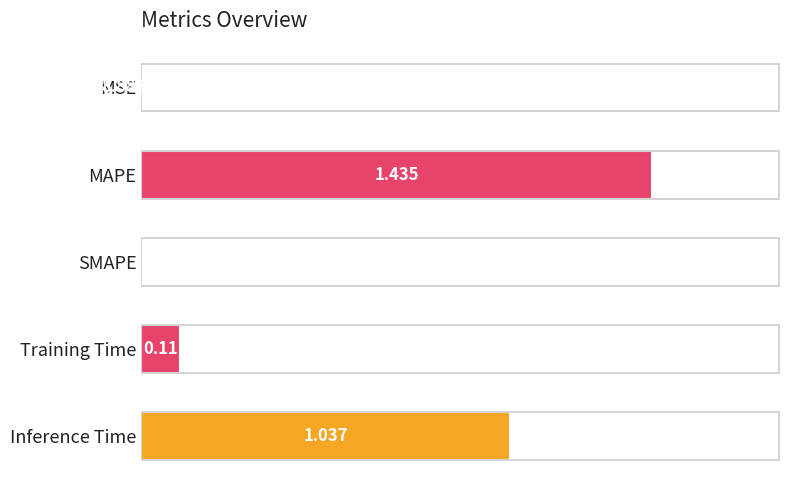

Which has a higher value, SMAPE or Inference Time?

Inference Time